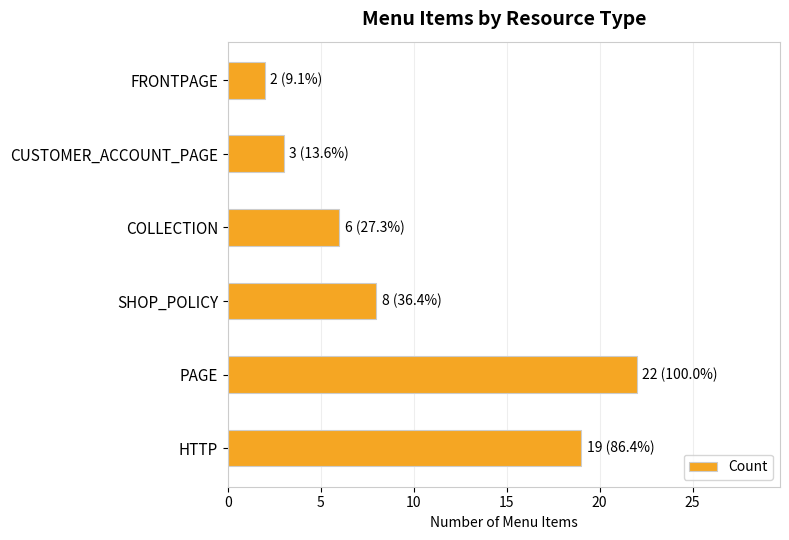

What is the greatest value displayed?

22